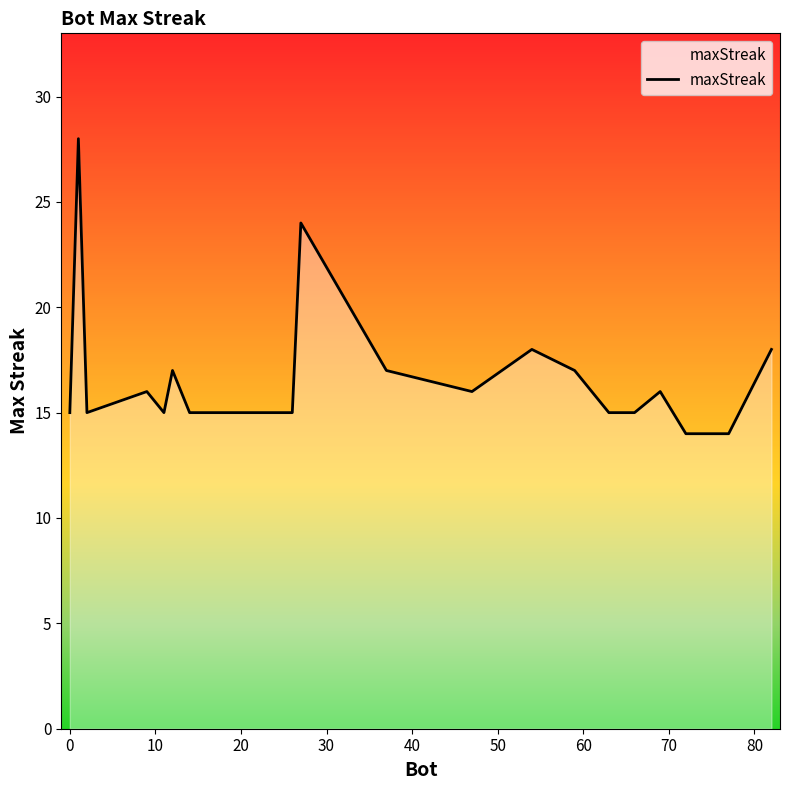

What is the difference between the maximum and minimum values?

14